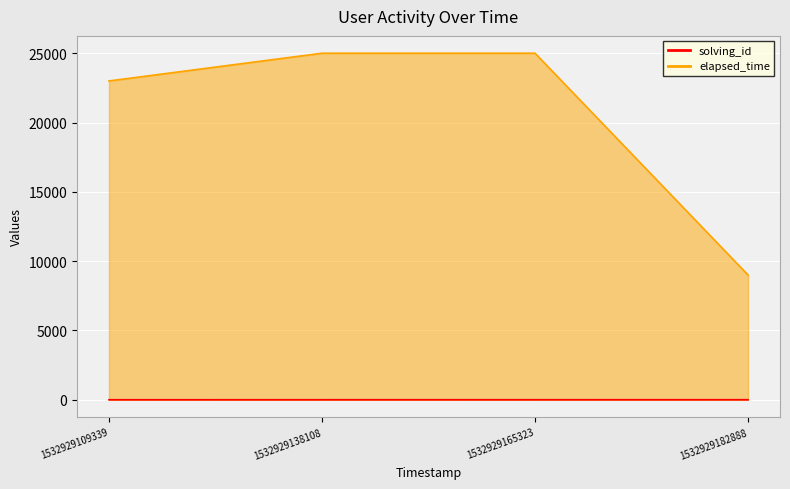

How many data points does each series have?

4